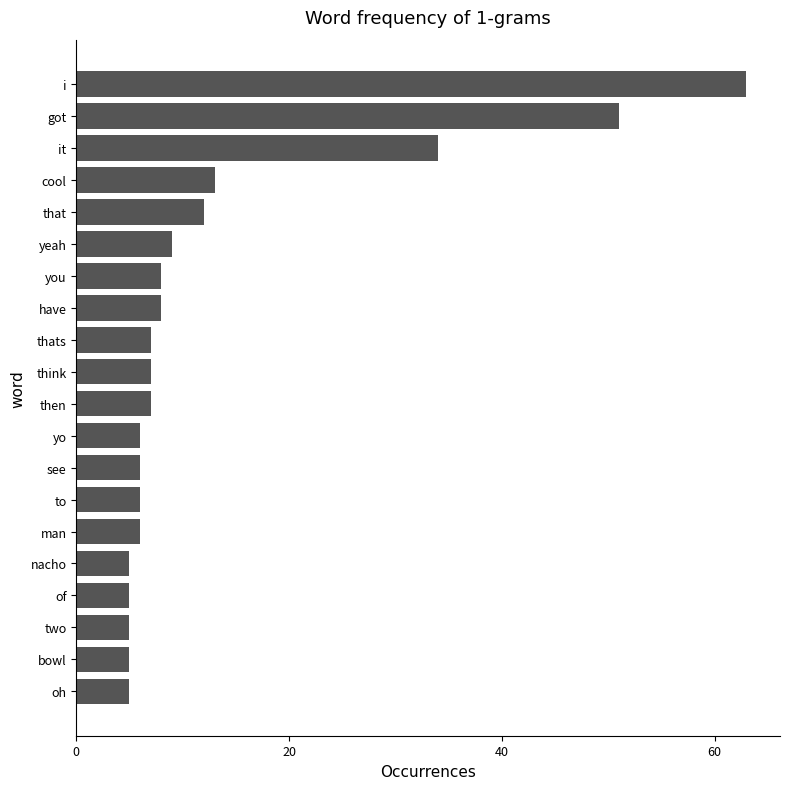

Read the value at cool.

13